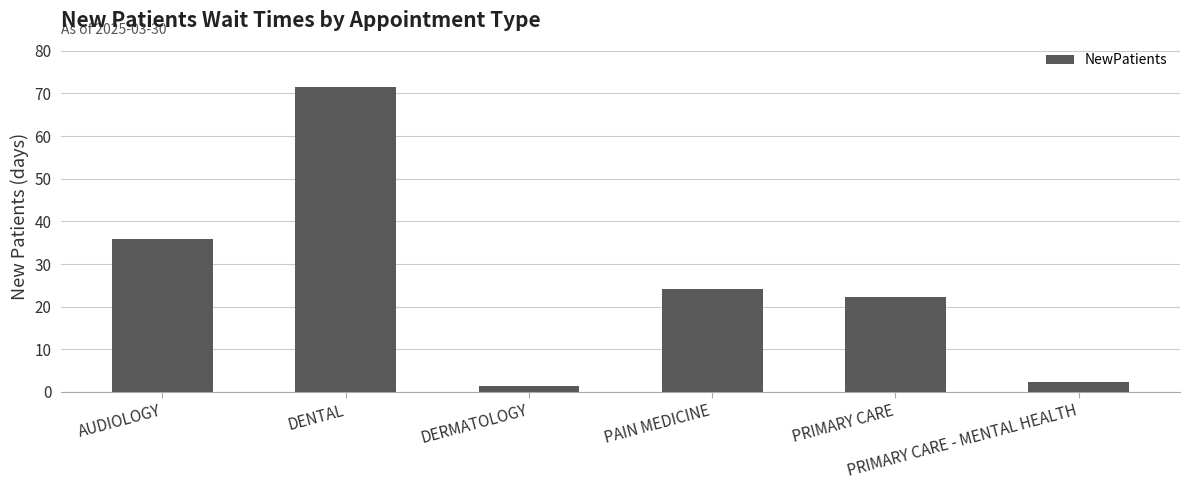

What is the greatest value displayed?

71.6